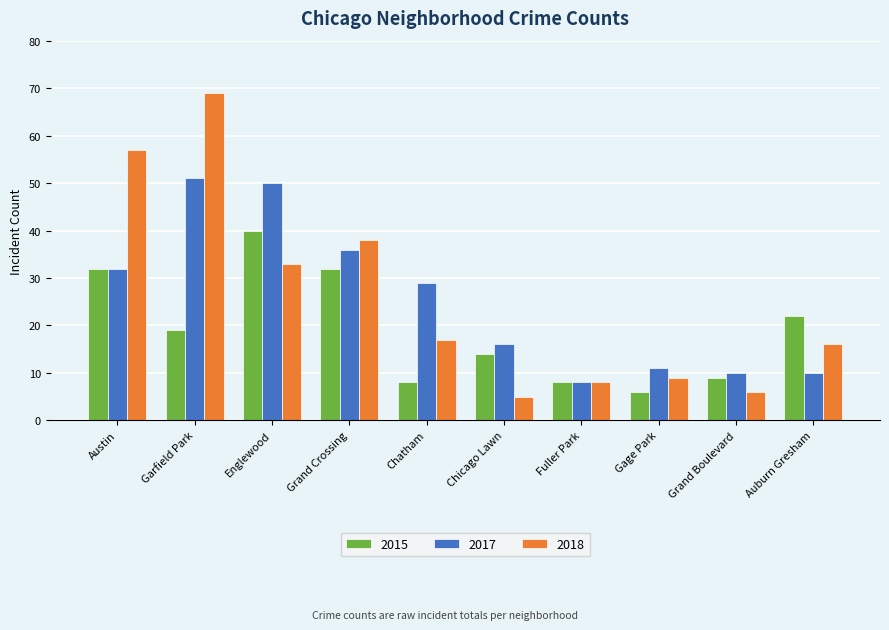

What is the total value across all series at Gage Park?

26